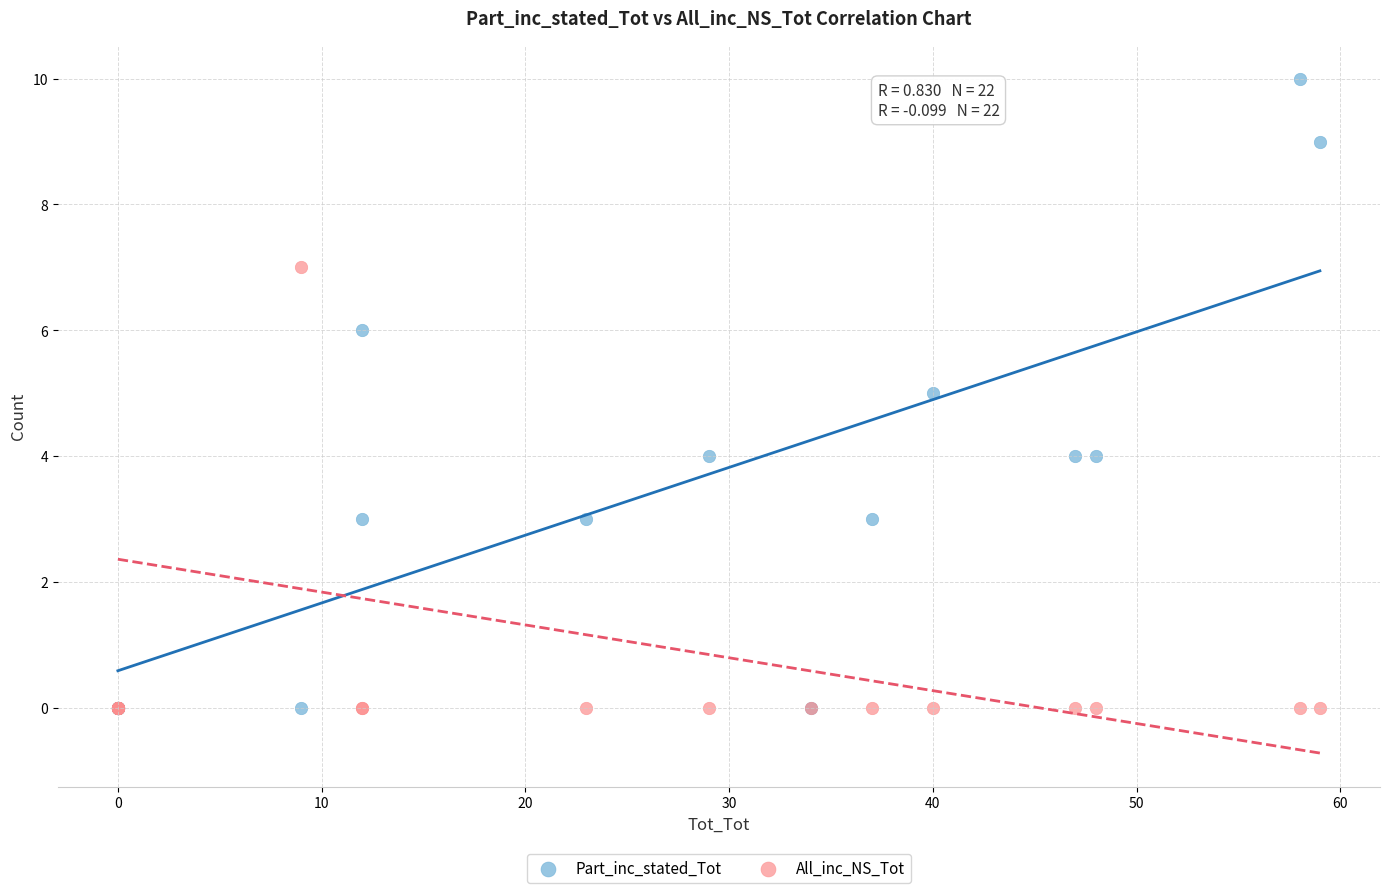

Which series reaches the maximum Y coordinate?

Part_inc_stated_Tot